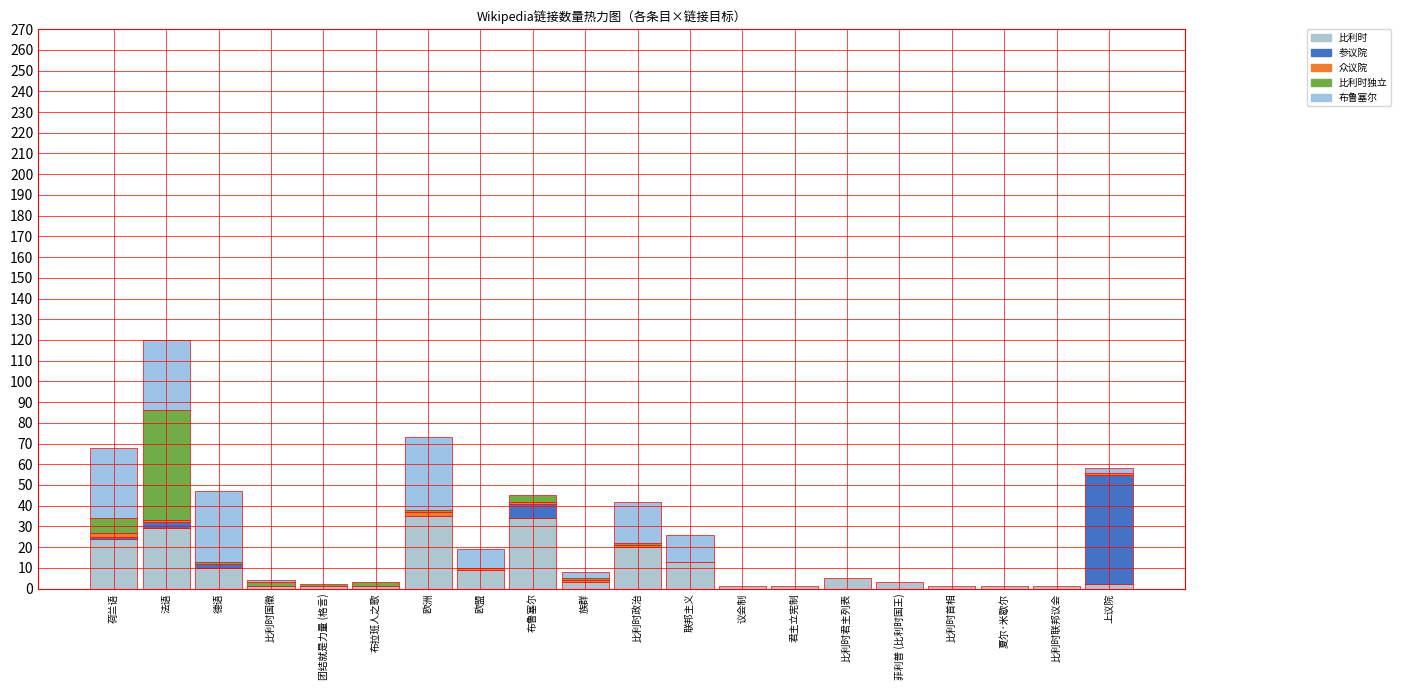

What is the difference between the second highest and minimum values in the 众议院 series?

2